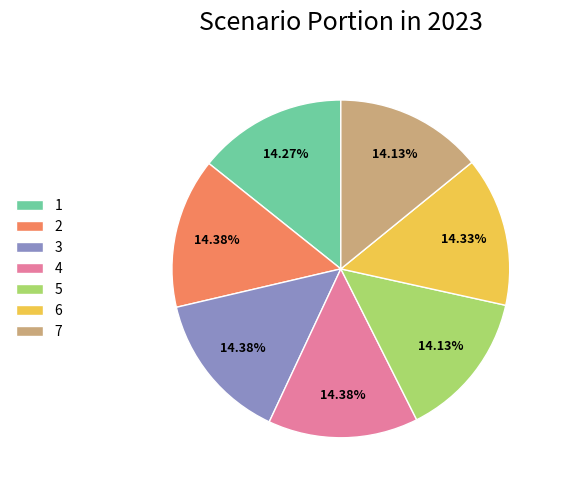

Is the sum of 6 and 1 greater than half?

No